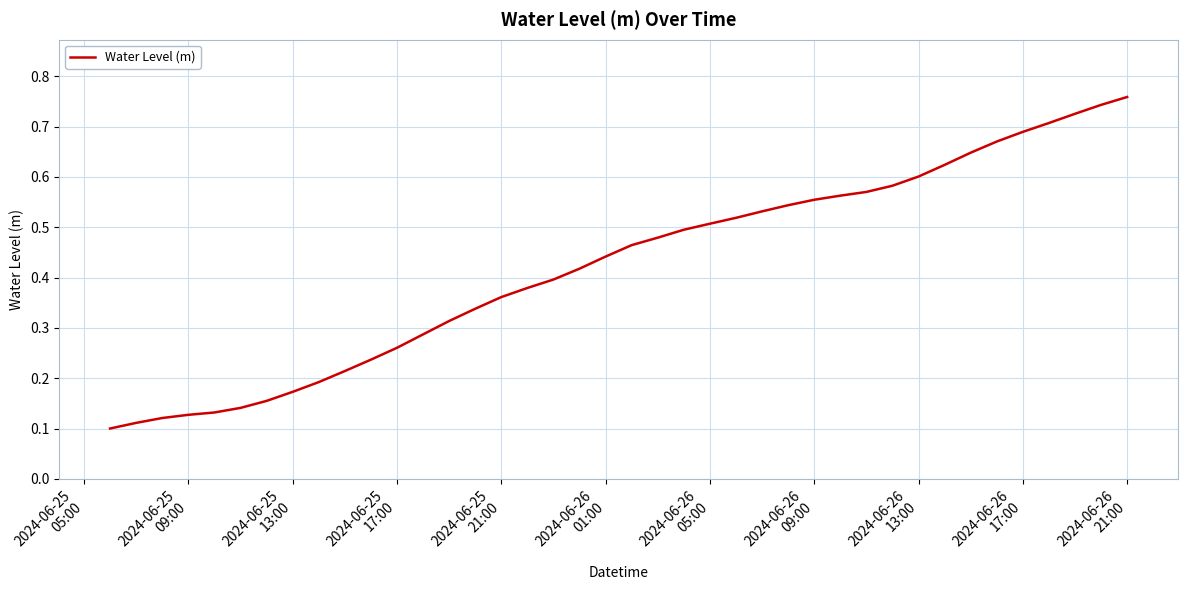

Does the chart have visible grid lines?

Yes